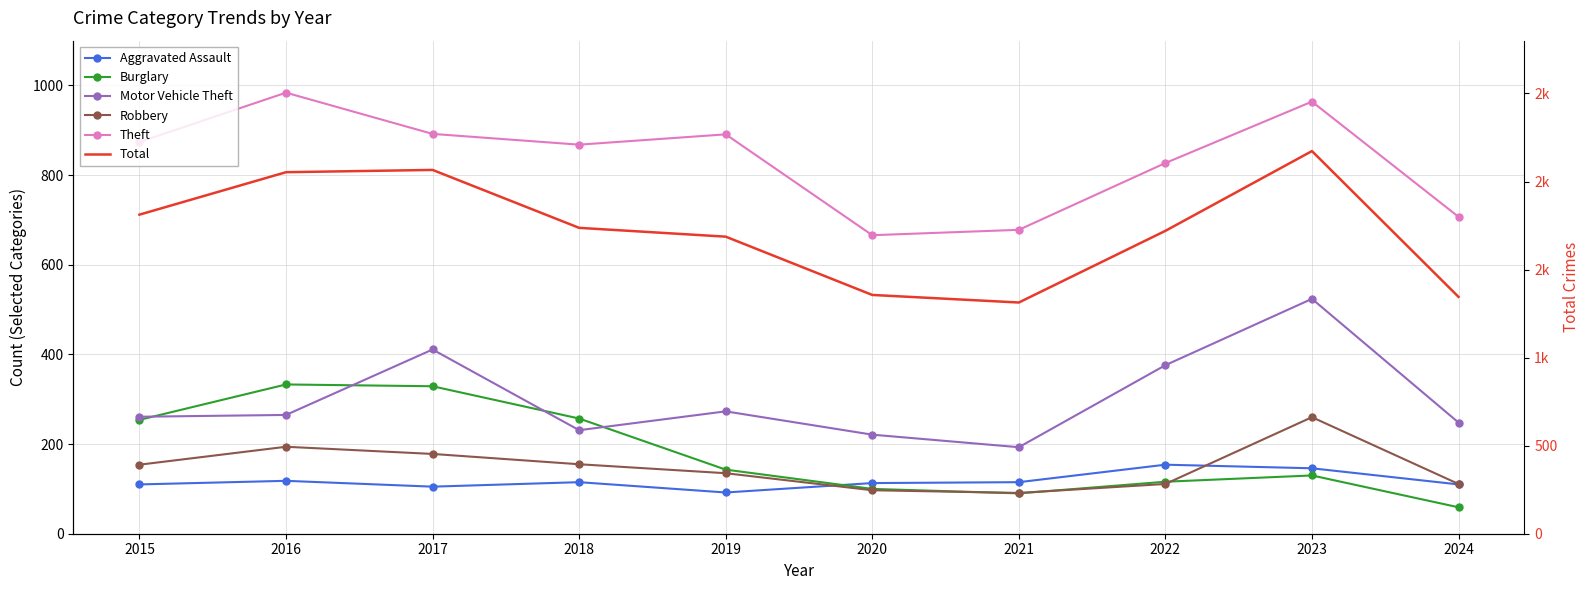

True or false: Total and Robbery intersect in this chart.

False